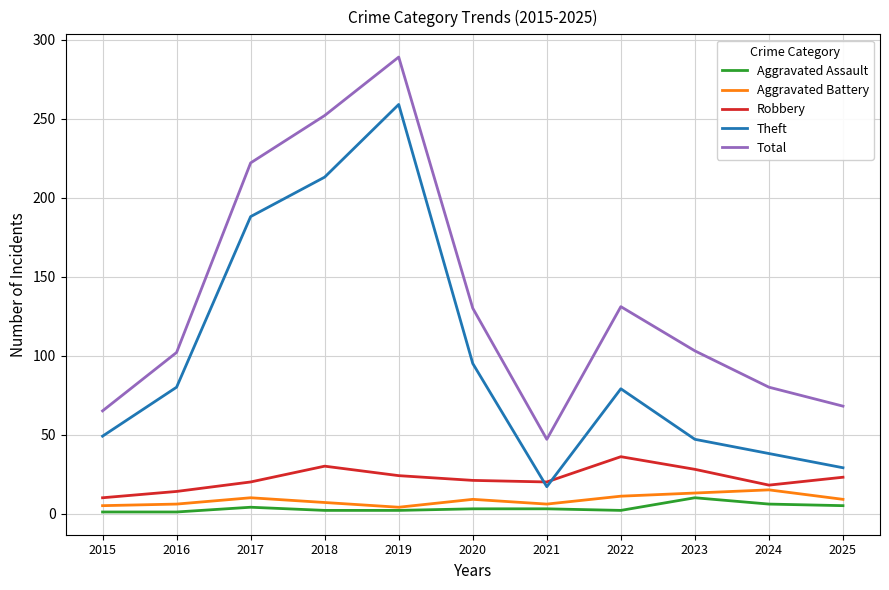

Which series has the largest total across all categories?

Total